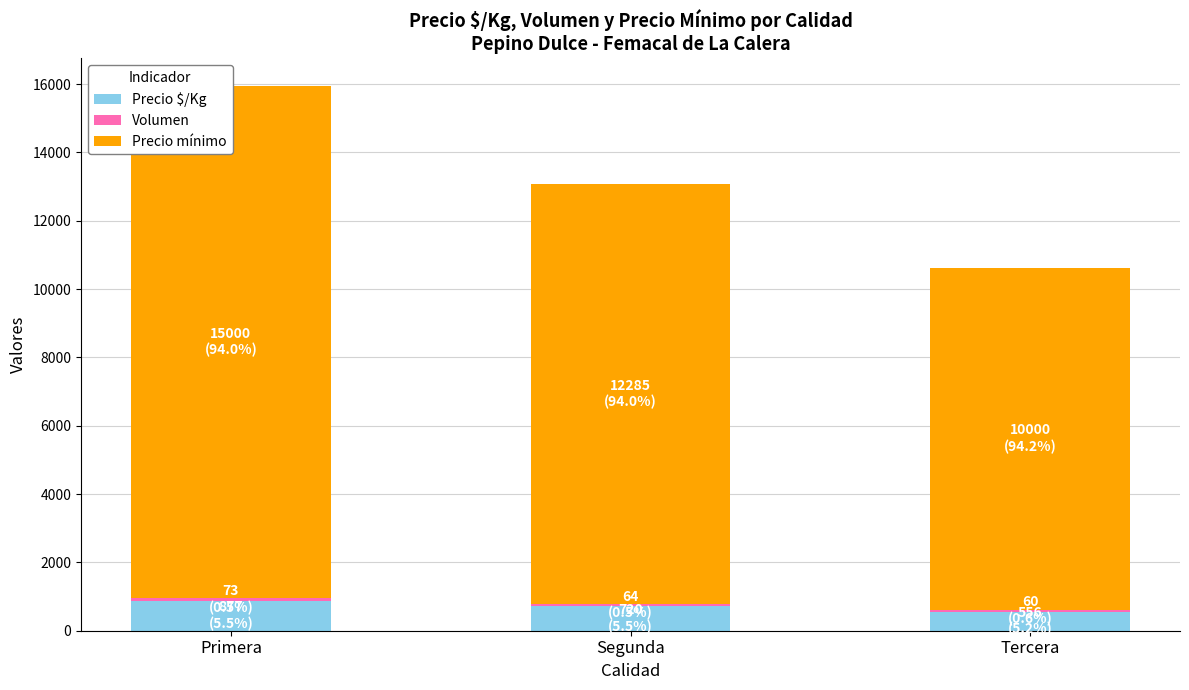

What is the difference between the Volumen values at Primera and Segunda?

9